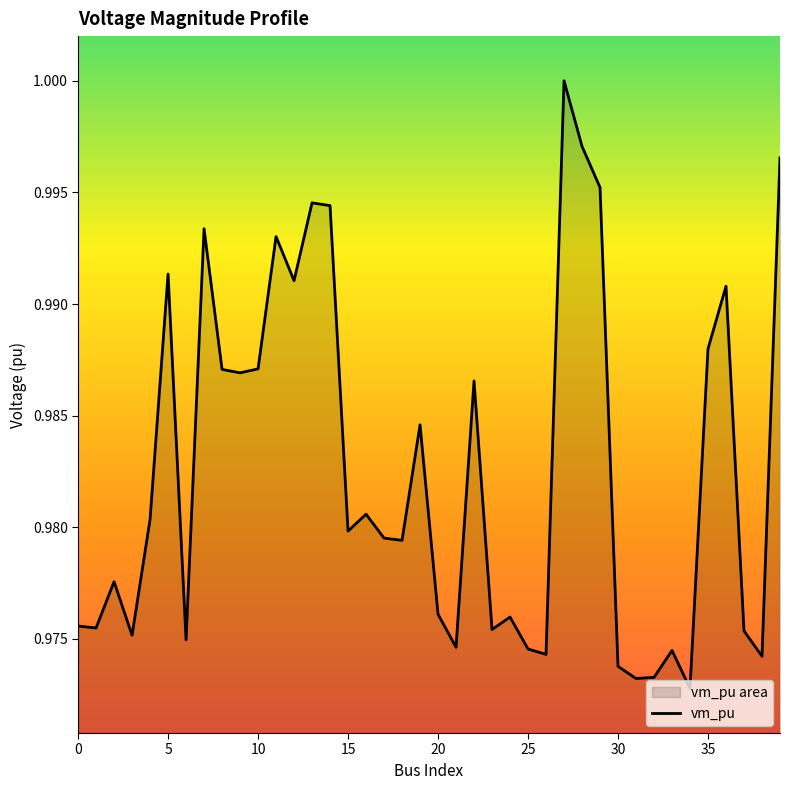

True or false: the data shows 1.7 at 0.

False